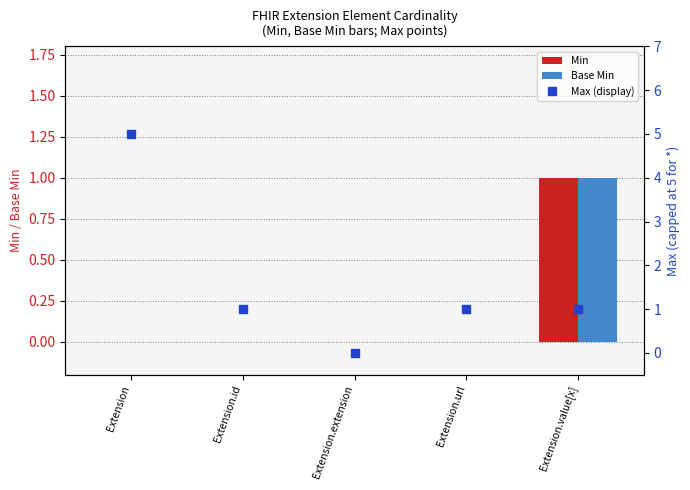

What is the difference between the maximum and minimum values in the Max (display) series?

5